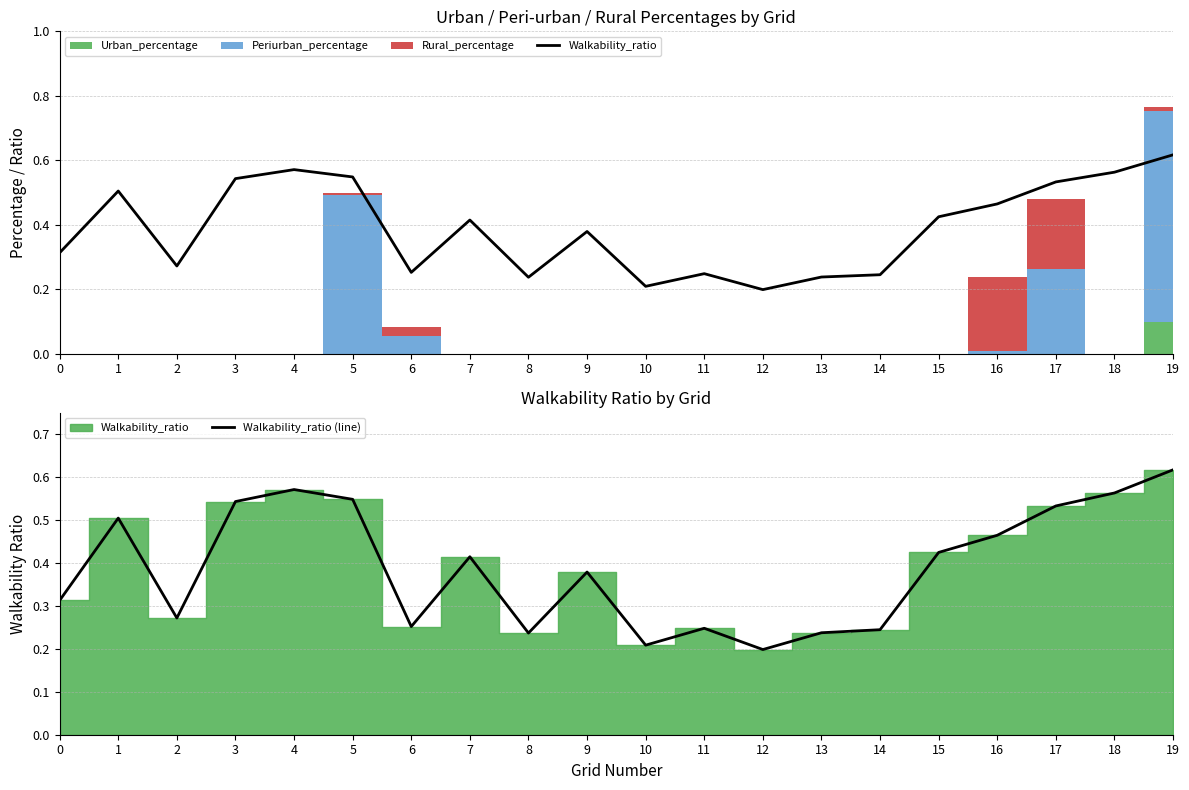

In Walkability_ratio (line), how many points are lower than both neighbors (excluding endpoints)?

5